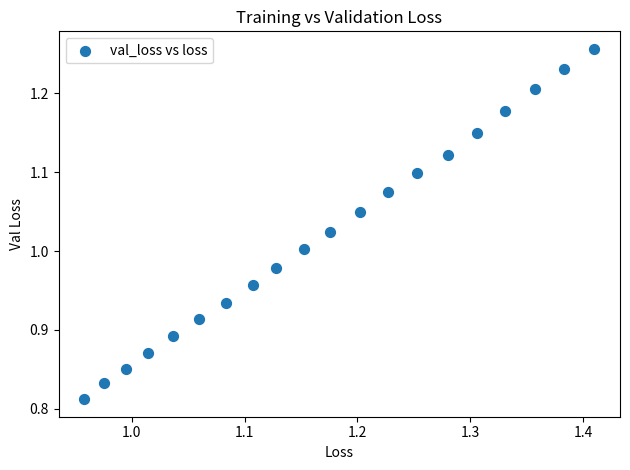

What is the range of Y values (max minus min)?

0.4